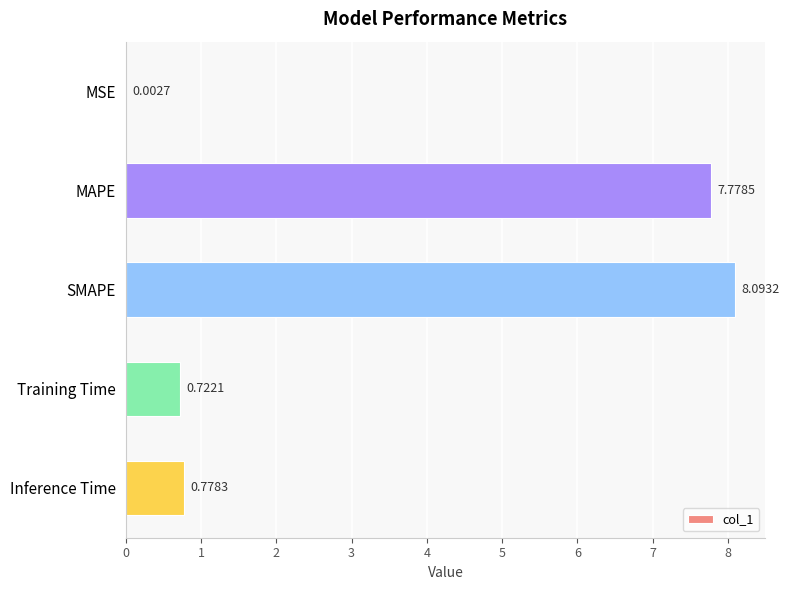

Where is the data nearest to the value 4?

Inference Time